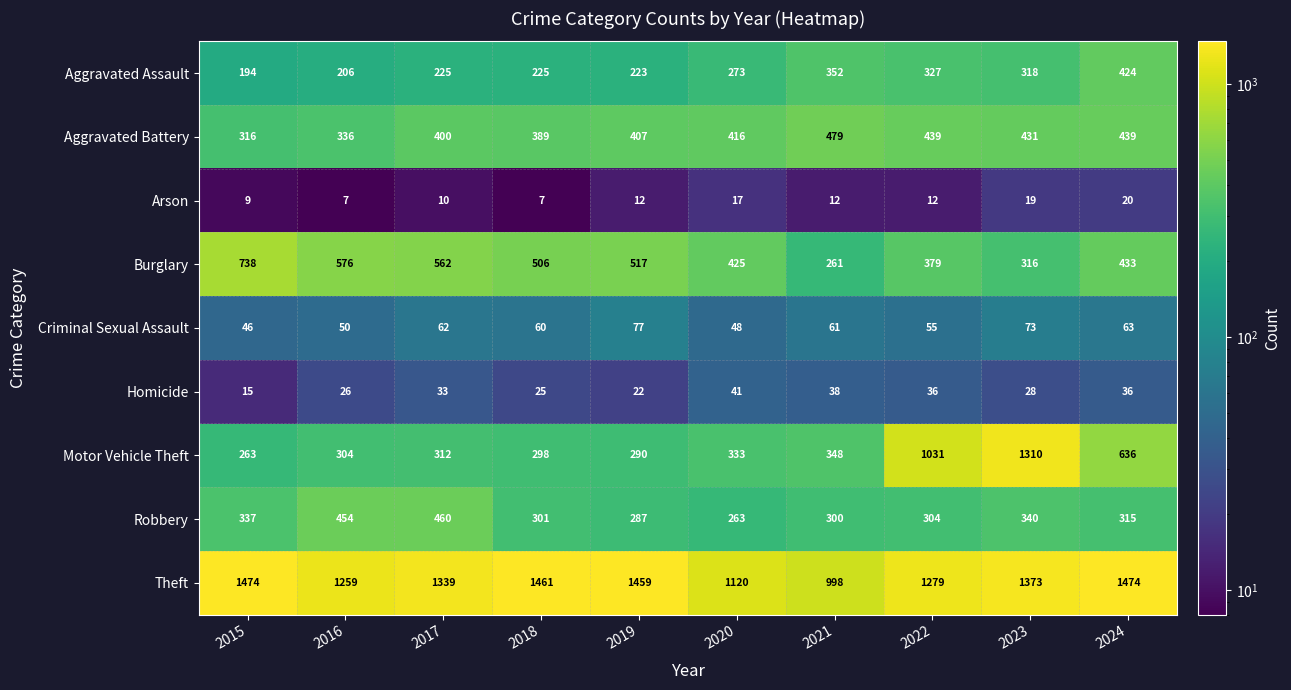

The value of Aggravated Assault at 2024 is 272. True or false?

False